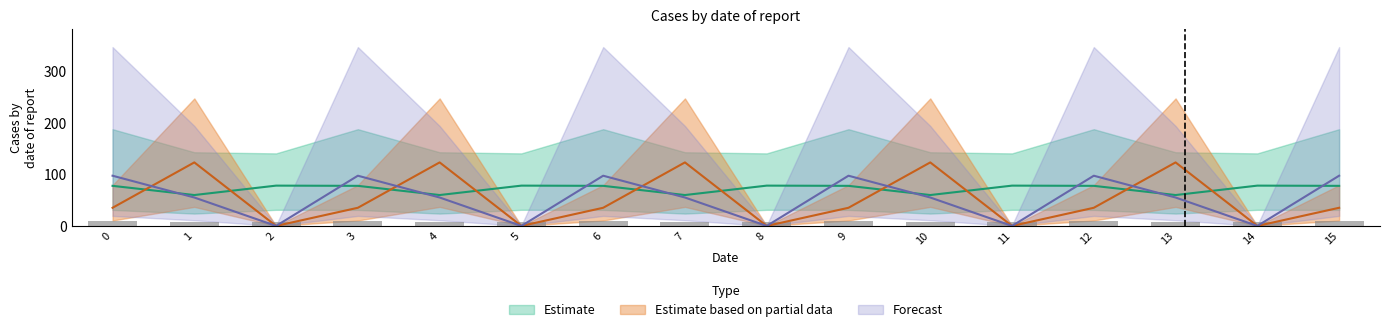

What is the difference between the highest and lowest values at 14?

78.3